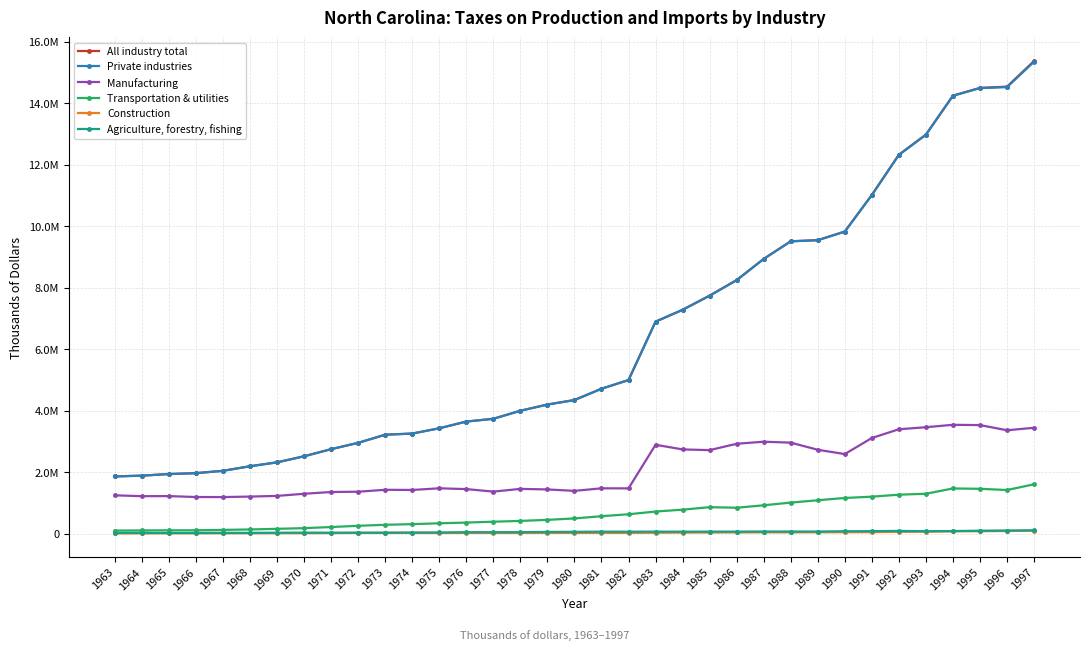

At 1967, list the series in order from largest to smallest.

All industry total, Private industries, Manufacturing, Transportation & utilities, Agriculture, forestry, fishing, Construction